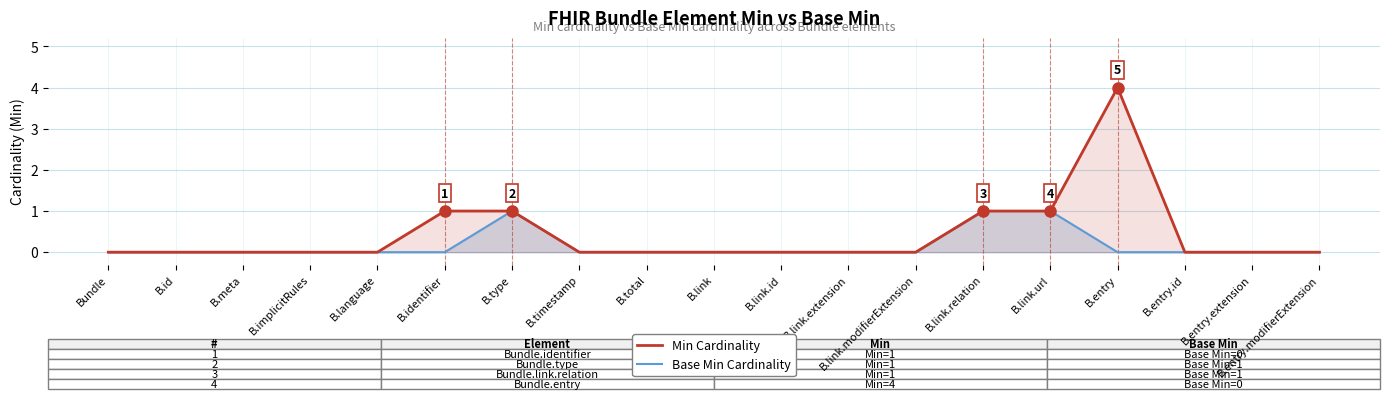

True or false: Base Min Cardinality has a value of 0 at B.link.

True